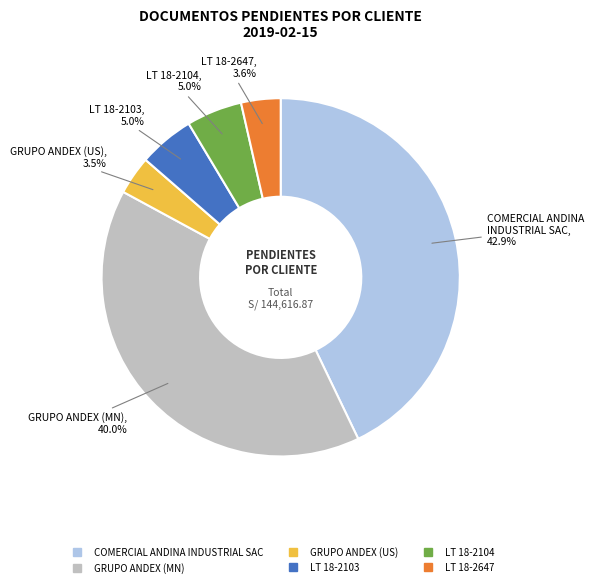

Is there a majority slice in this chart?

No